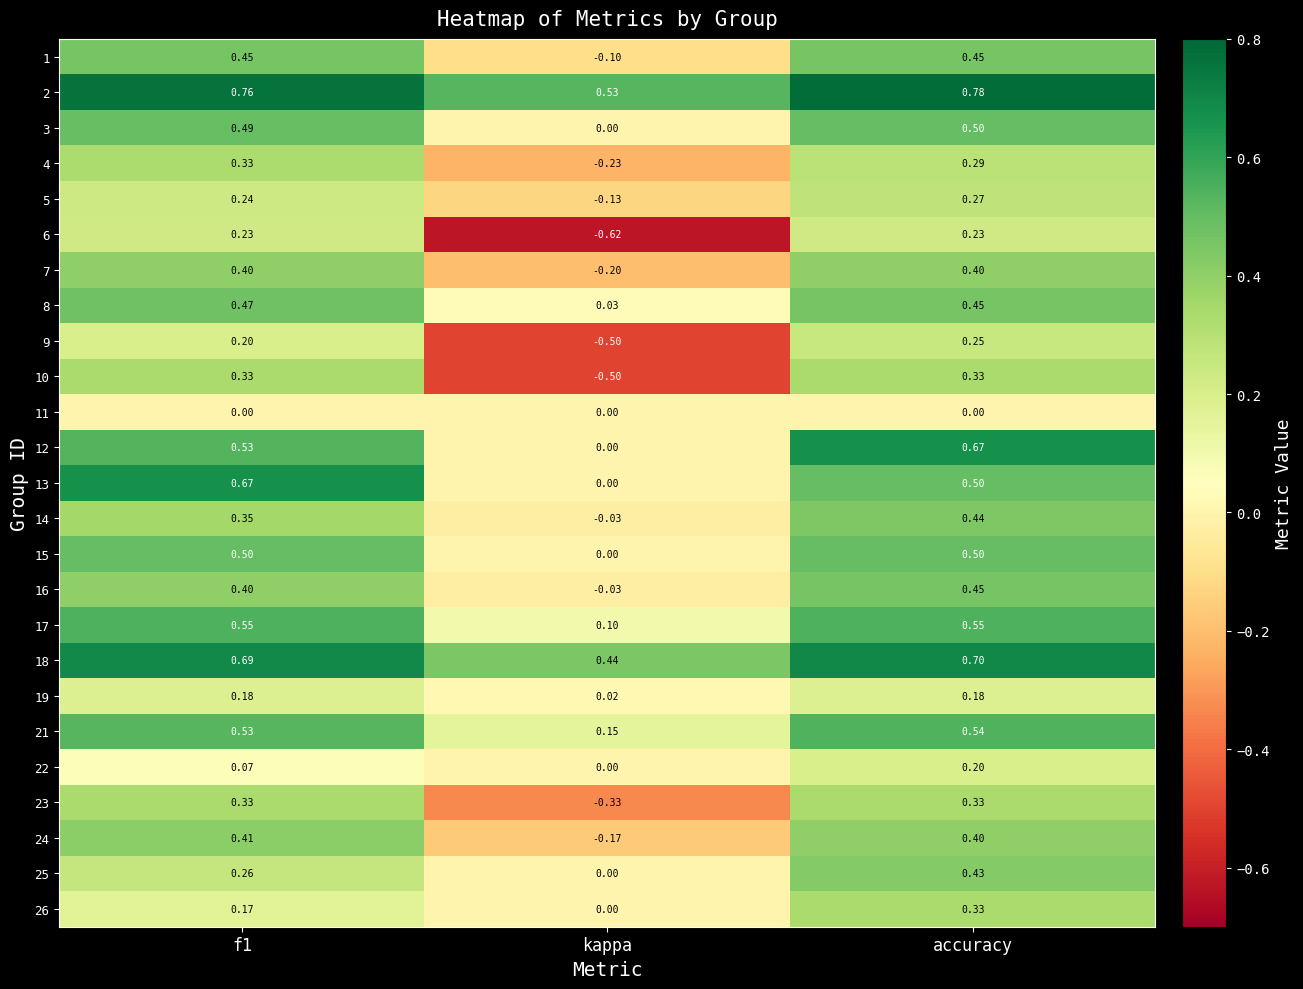

Which category has the highest value in the 9 series?

accuracy